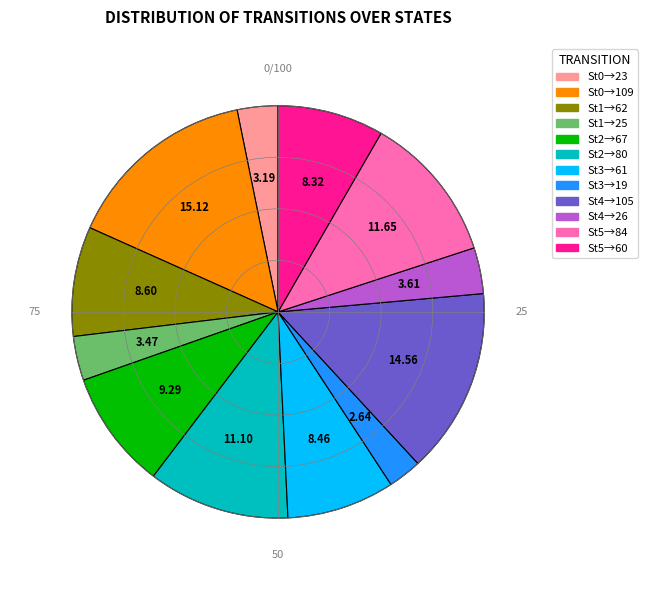

Is there a majority slice in this chart?

No